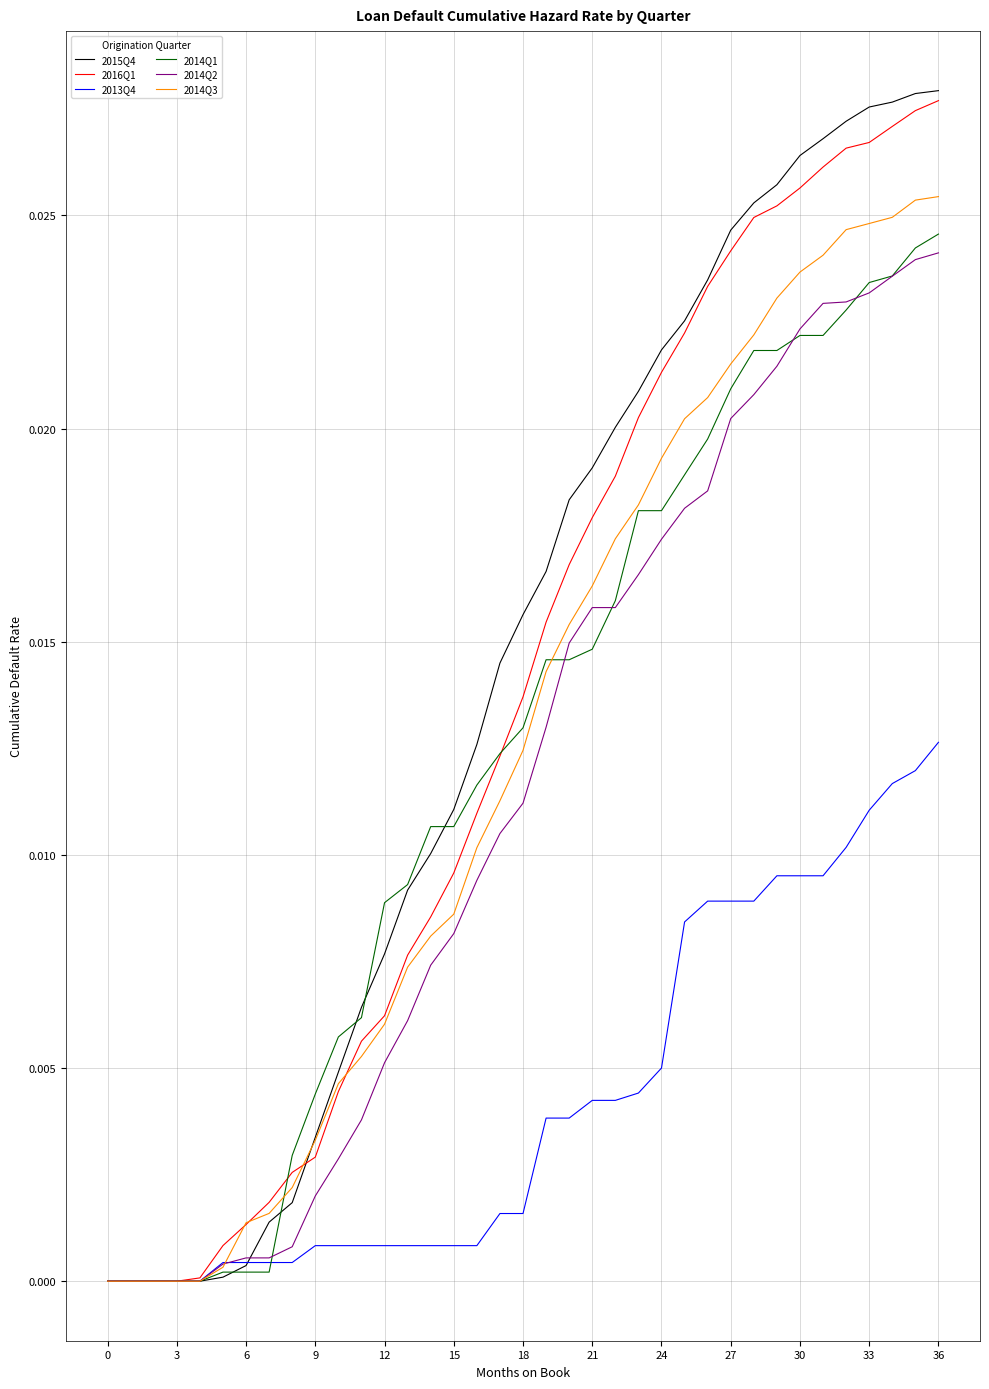

Which series has the largest range (max minus min)?

2015Q4